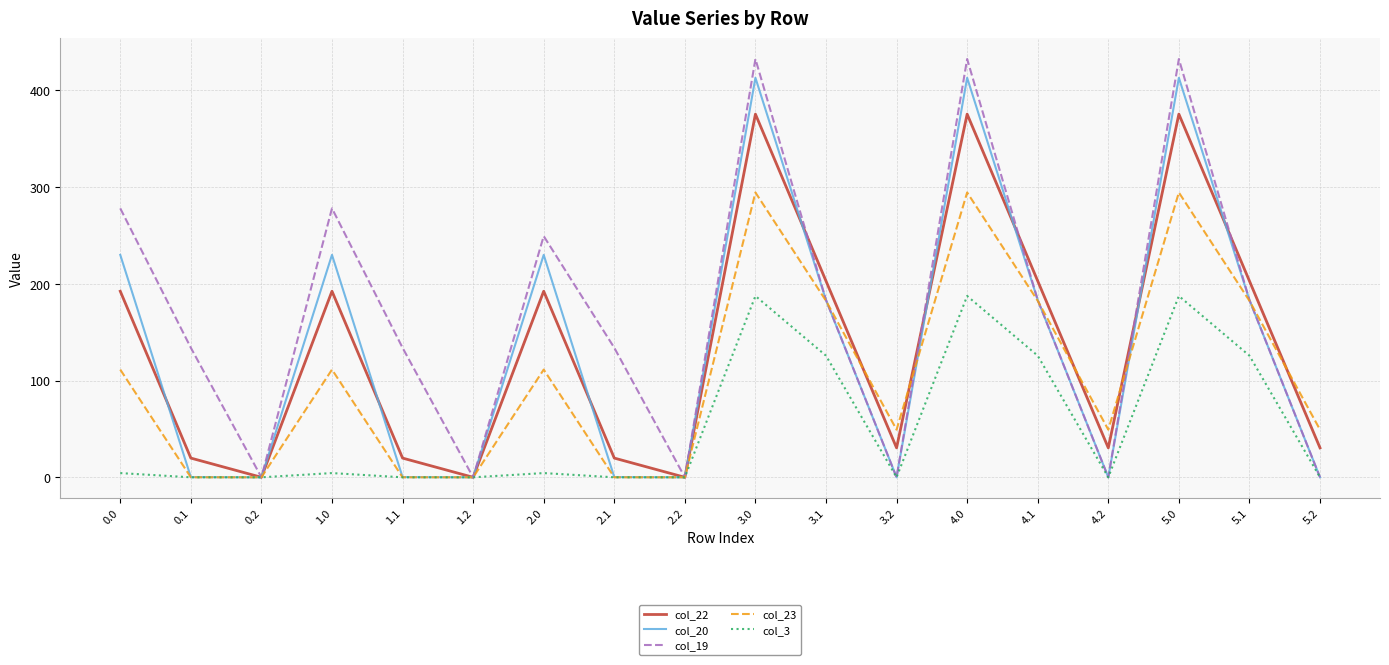

What is the highest value of the col_23 series?

294.3